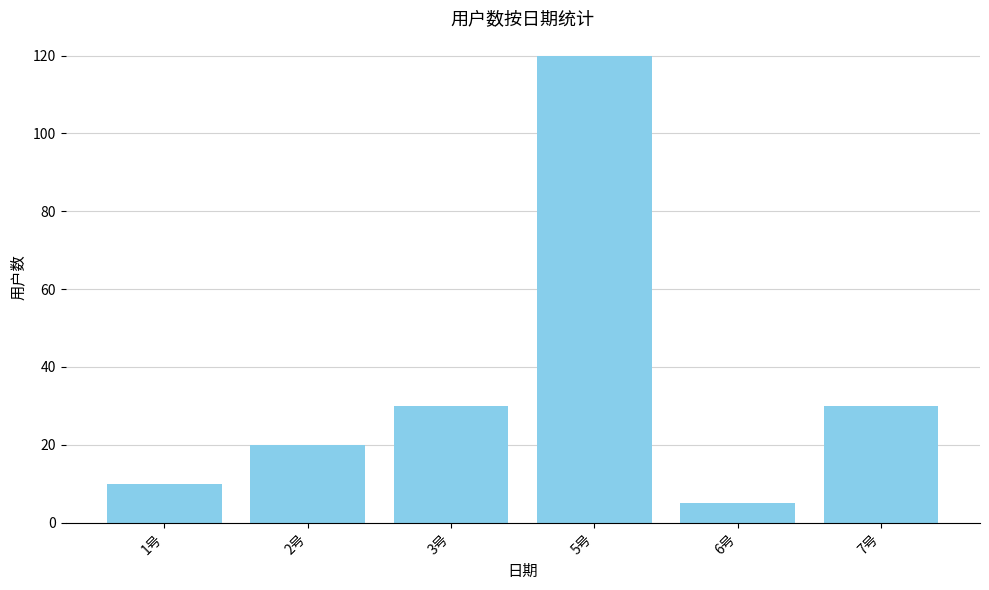

What is the maximum value shown in the chart?

120